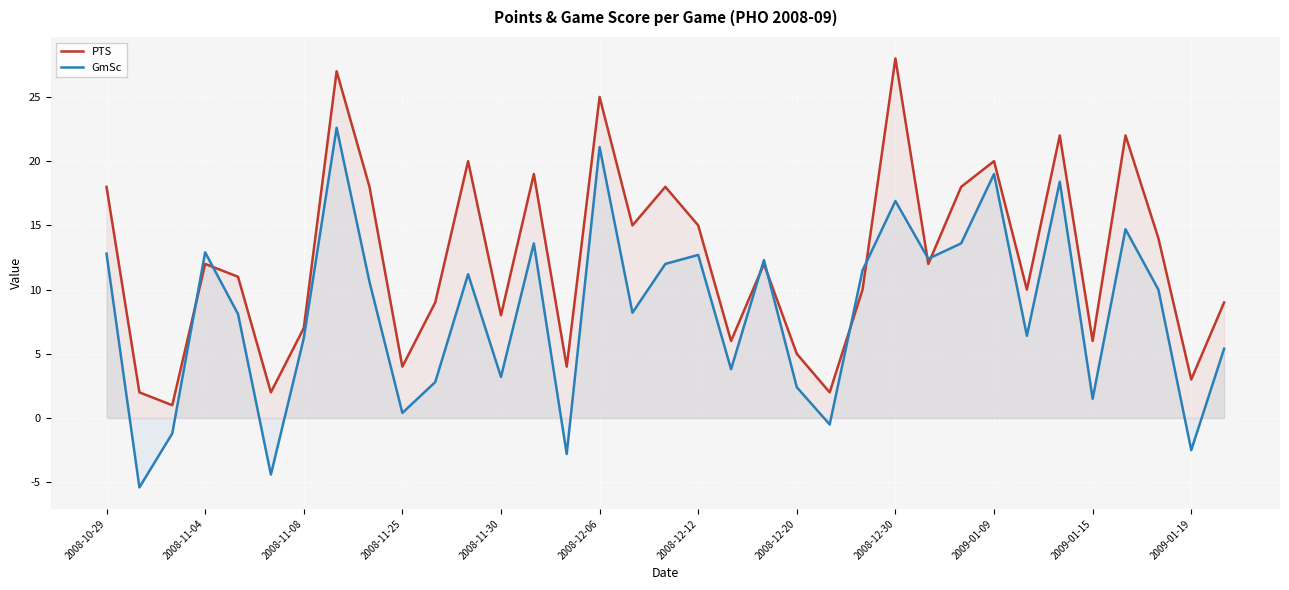

How many lines are shown in the chart?

2